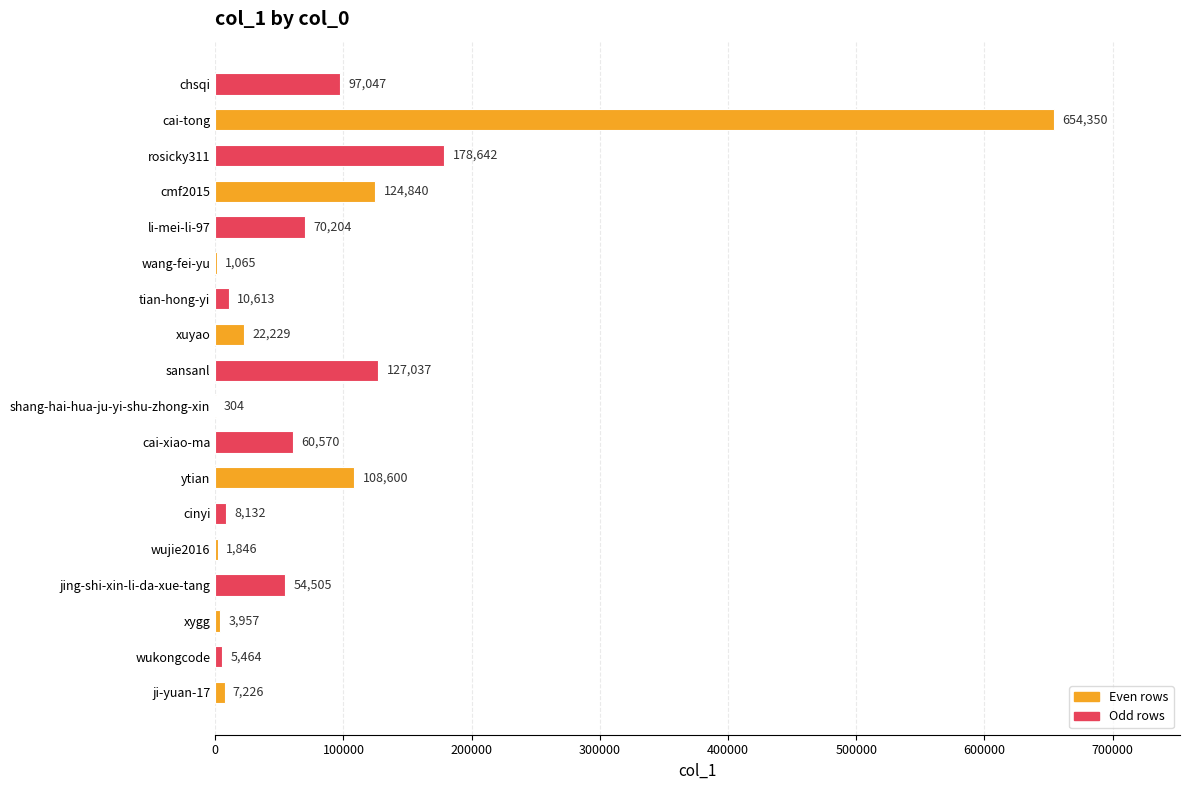

How many categories are shown in the chart?

18